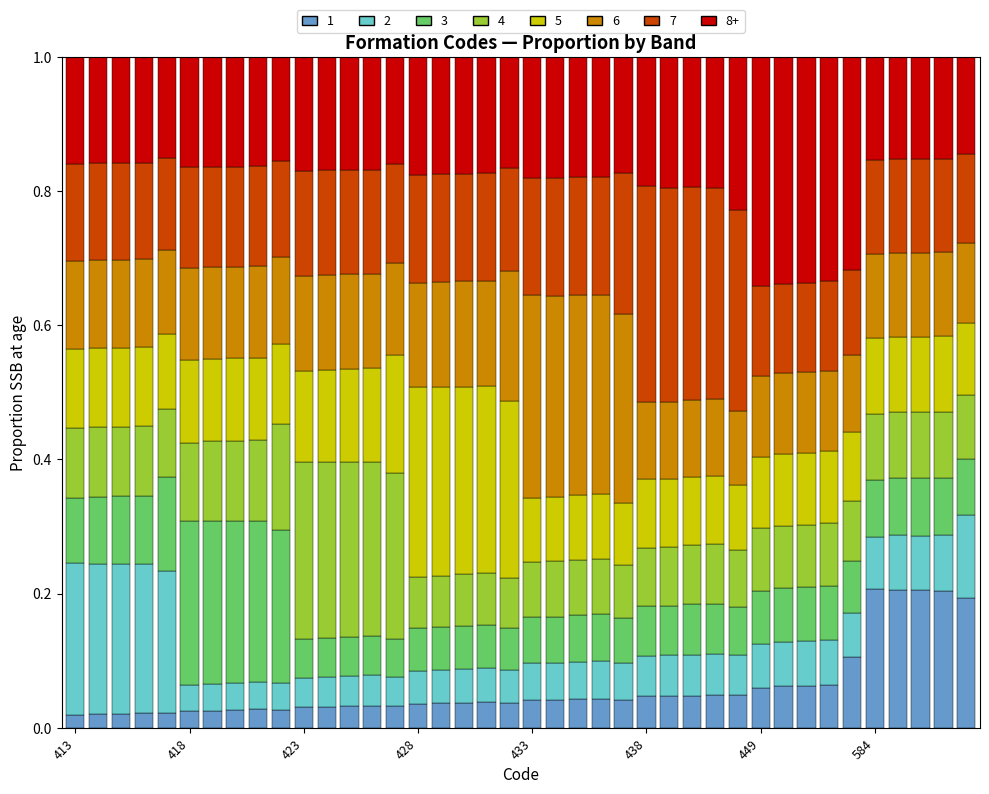

What is the sum of all 1 values?

2.4